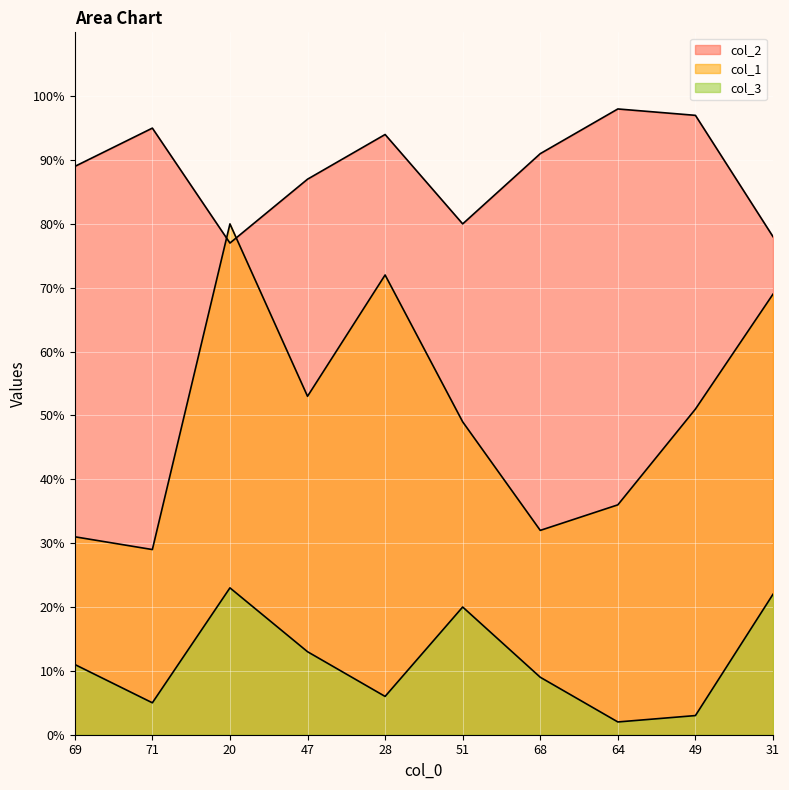

What is the sum of the col_2 values at 47 and 51?

167